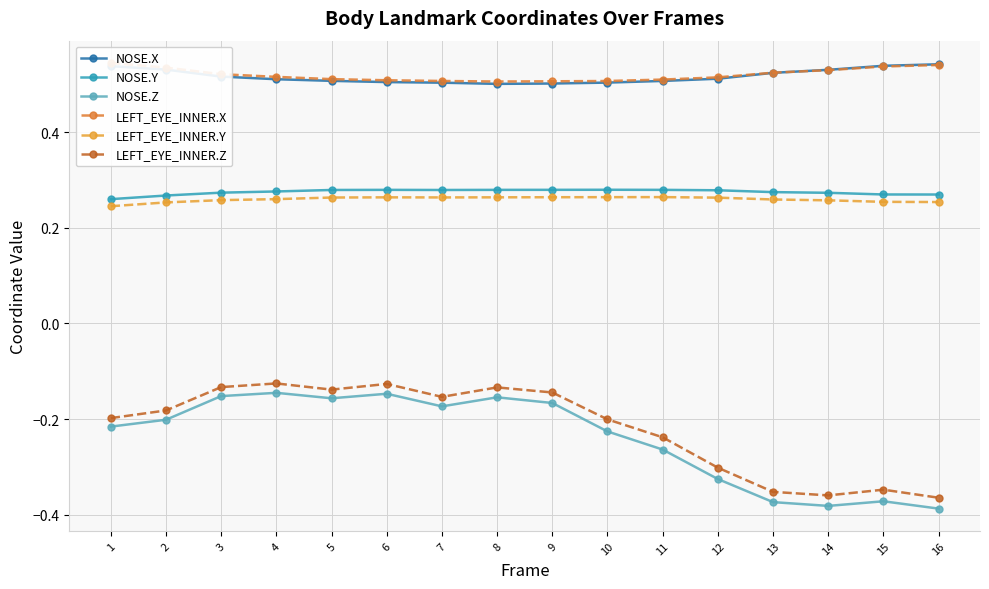

How many lines are shown in the chart?

6